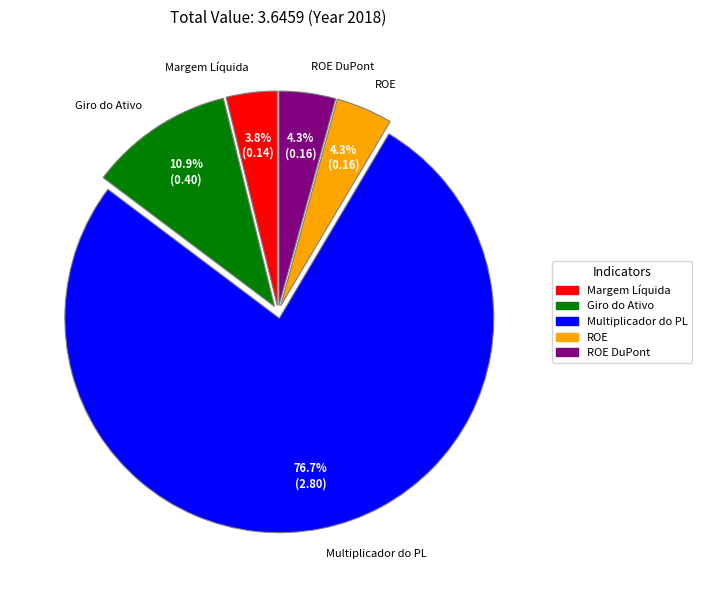

What percentage is NOT represented by Giro do Ativo?

89.1%